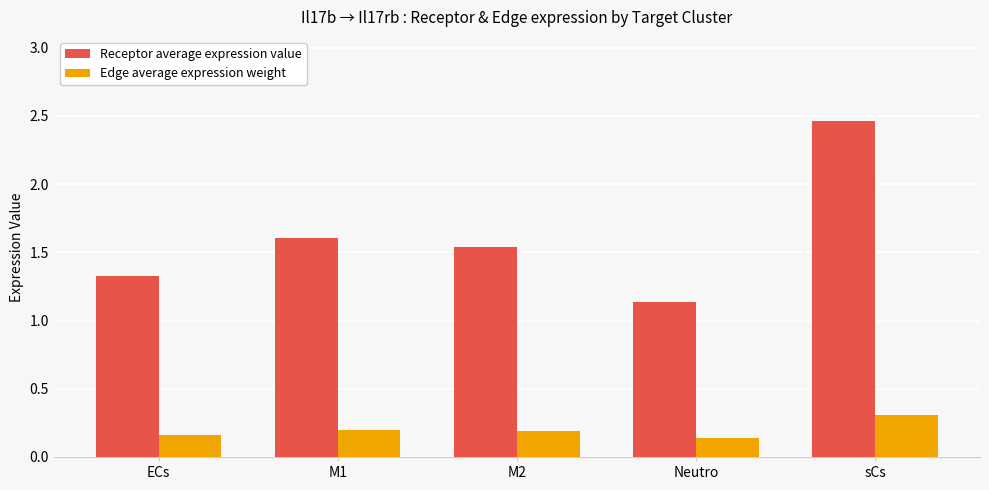

Is it true that Edge average expression weight equals 0.2 at M2?

True